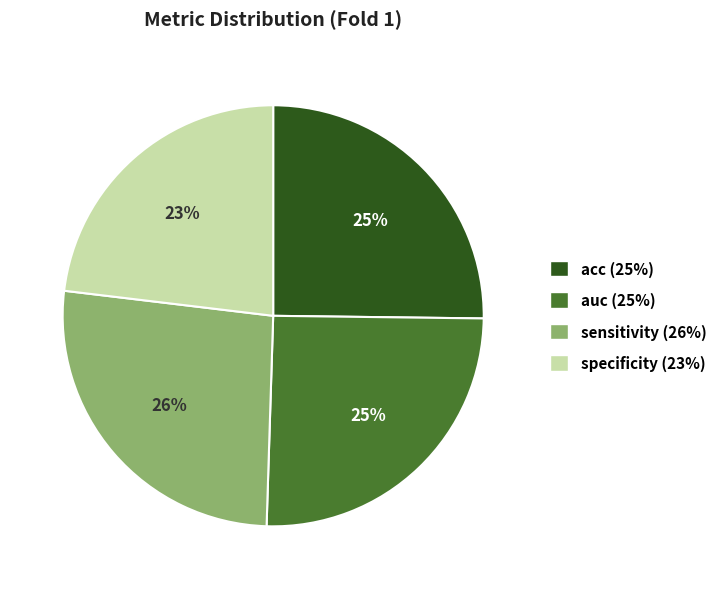

To the nearest percent, what is the average slice percentage?

25%